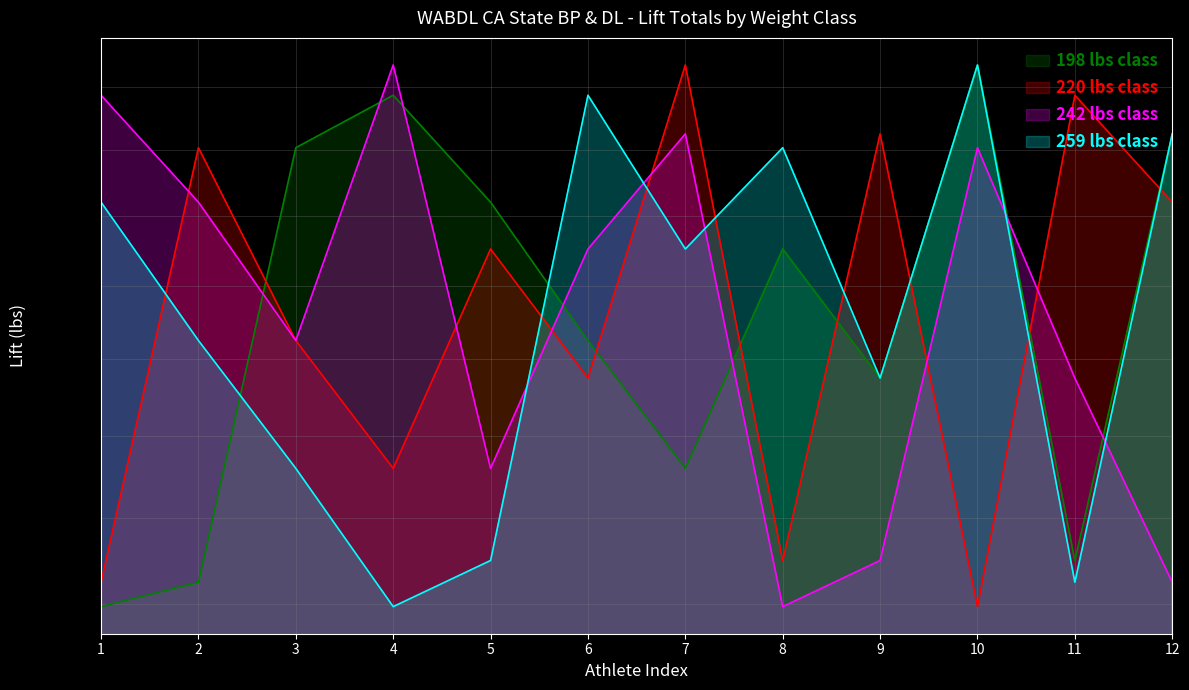

What value does the 198 lbs class series have at 4?

457.2